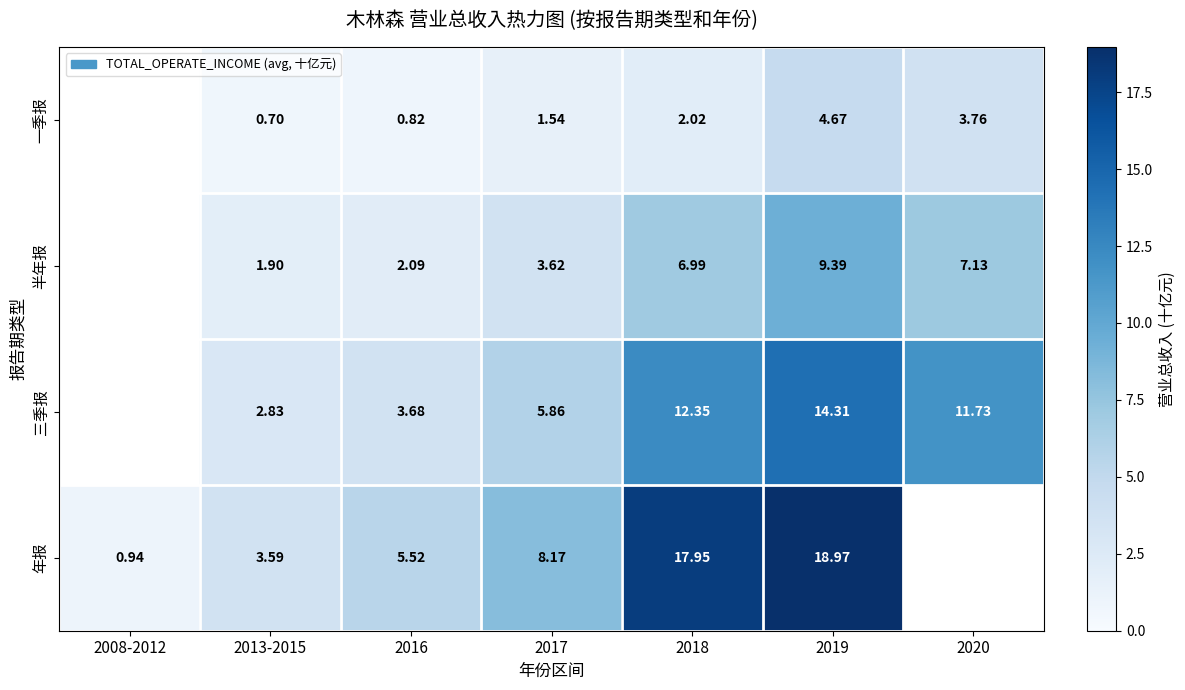

Between 2013-2015 and 2017, which series saw the biggest shift?

年报